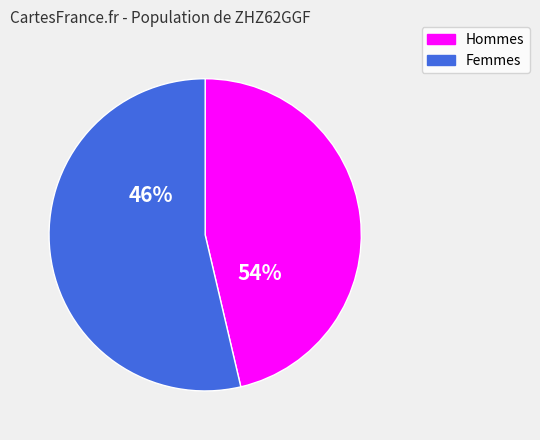

Does 16 account for over 50% of the chart?

No